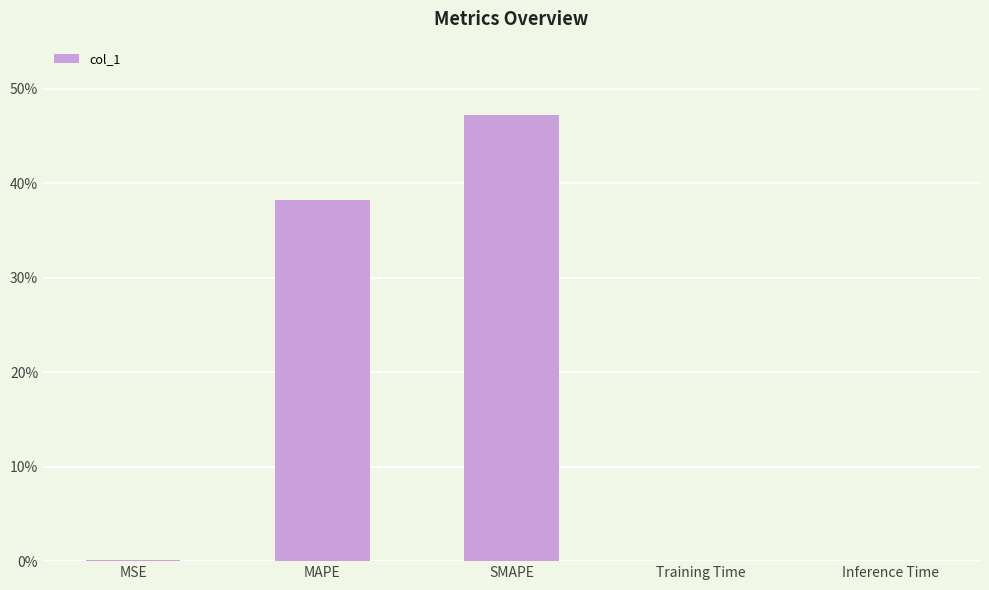

At which category does the chart reach its peak across all series?

SMAPE